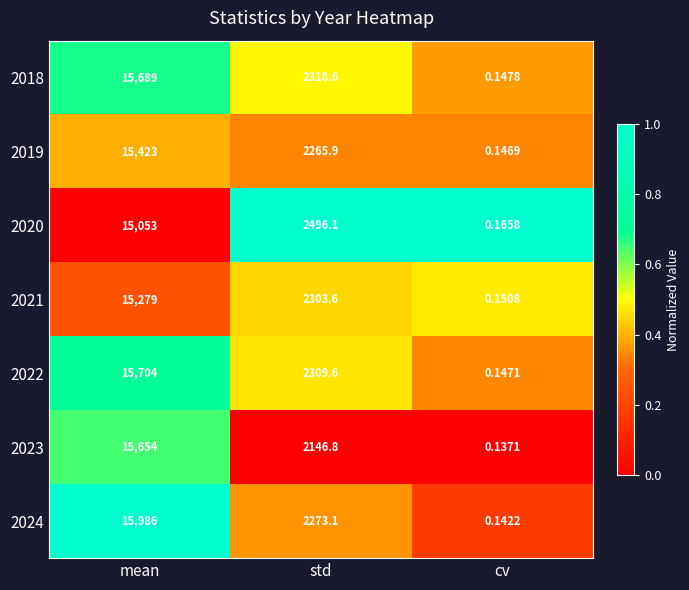

At which label does 2024 first exceed 2273?

mean